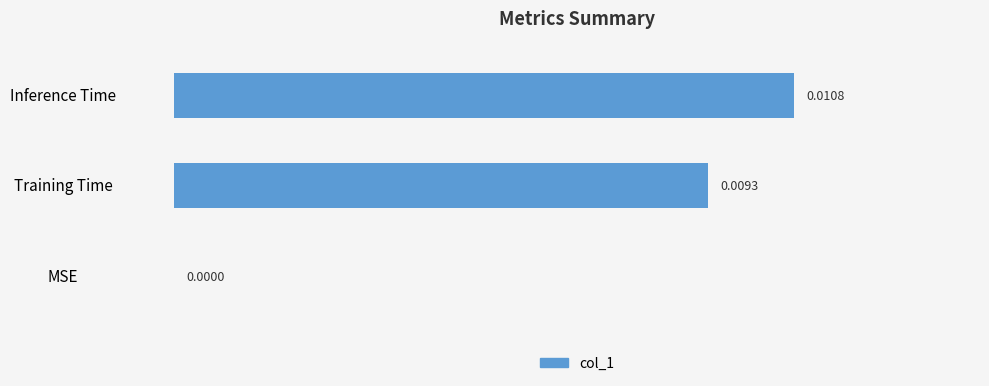

Which has a higher value, Inference Time or Training Time?

Inference Time